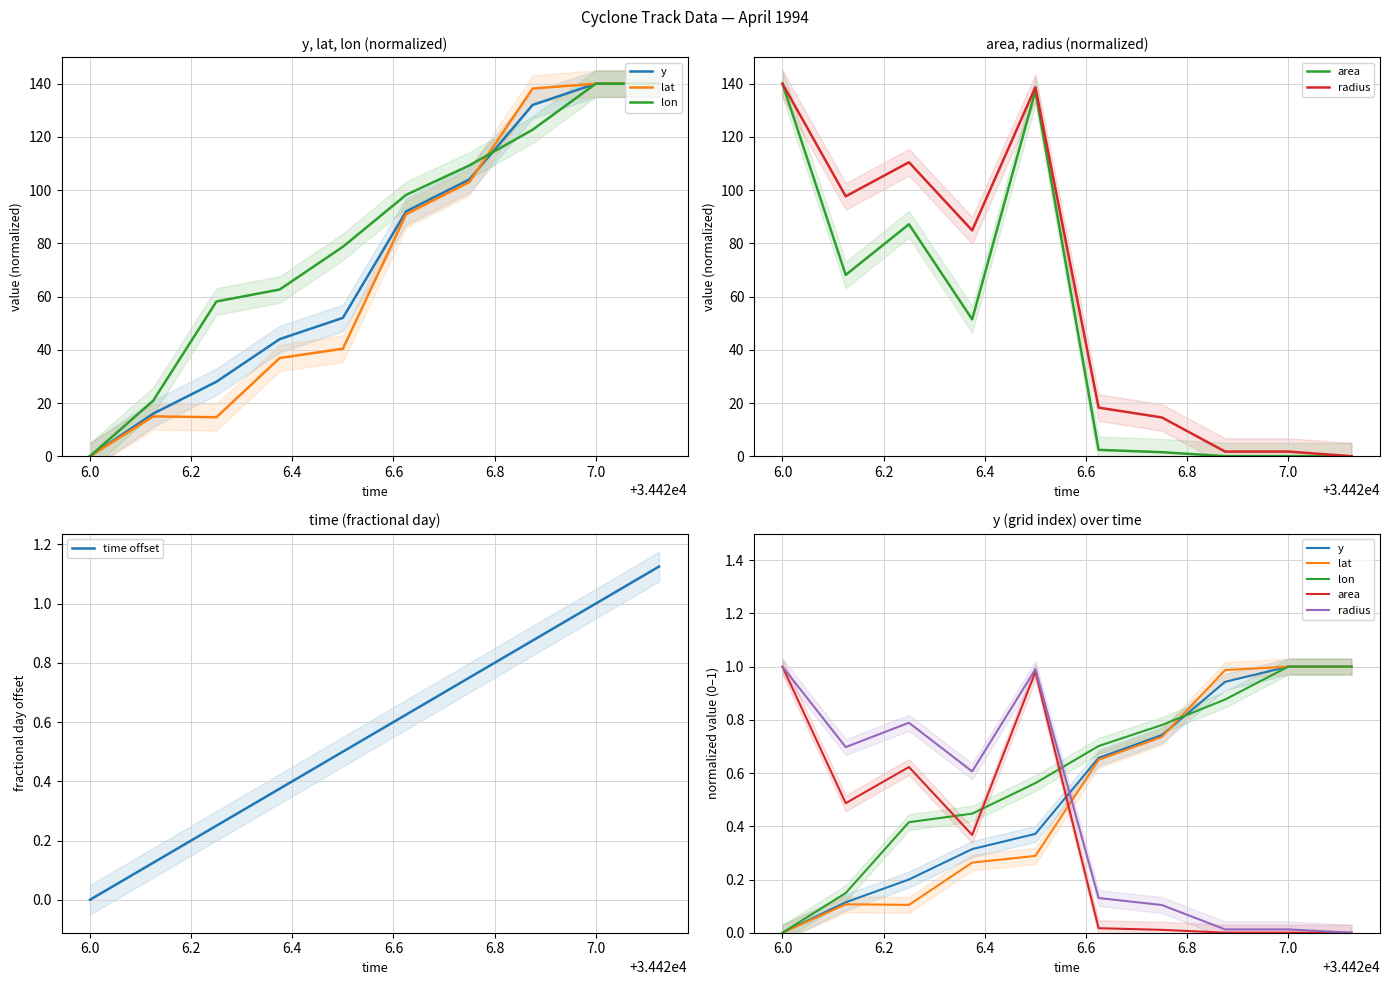

Reading right to left, list all the values displayed in this chart.

y: 1.0	1.0	0.9	0.7	0.7	0.4	0.3	0.2	0.1	0.0
lat: 1.0	1.0	1.0	0.7	0.6	0.3	0.3	0.1	0.1	0.0
lon: 1.0	1.0	0.9	0.8	0.7	0.6	0.4	0.4	0.1	0.0
area: 0.0	0.0	0.0	0.0	0.0	1.0	0.4	0.6	0.5	1.0
radius: 0.0	0.0	0.0	0.1	0.1	1.0	0.6	0.8	0.7	1.0
time offset: 1.1	1.0	0.9	0.8	0.6	0.5	0.4	0.2	0.1	0.0